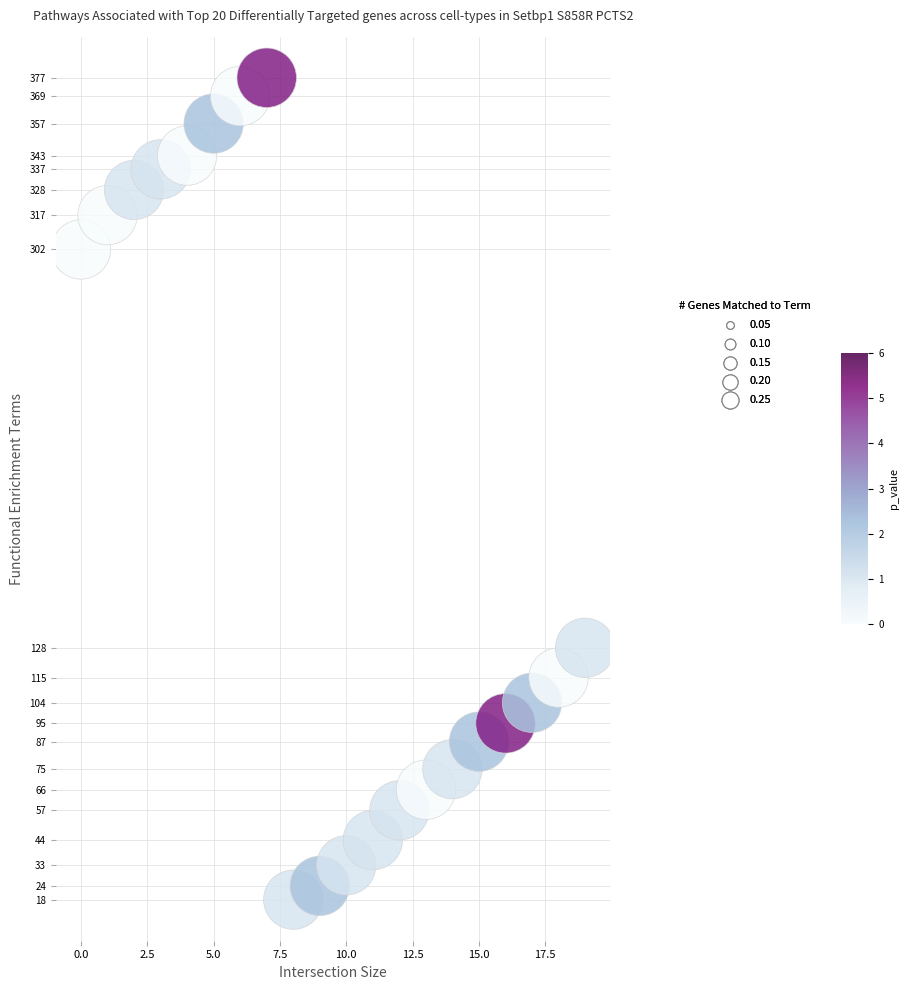

What is the range of Y values (max minus min)?

359